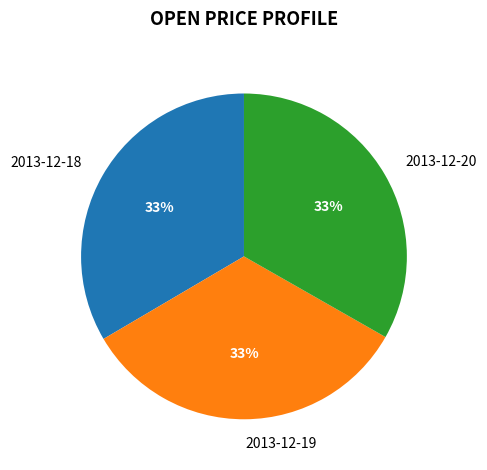

To the nearest percent, what is the combined percentage of 2013-12-20 and 2013-12-19?

67%